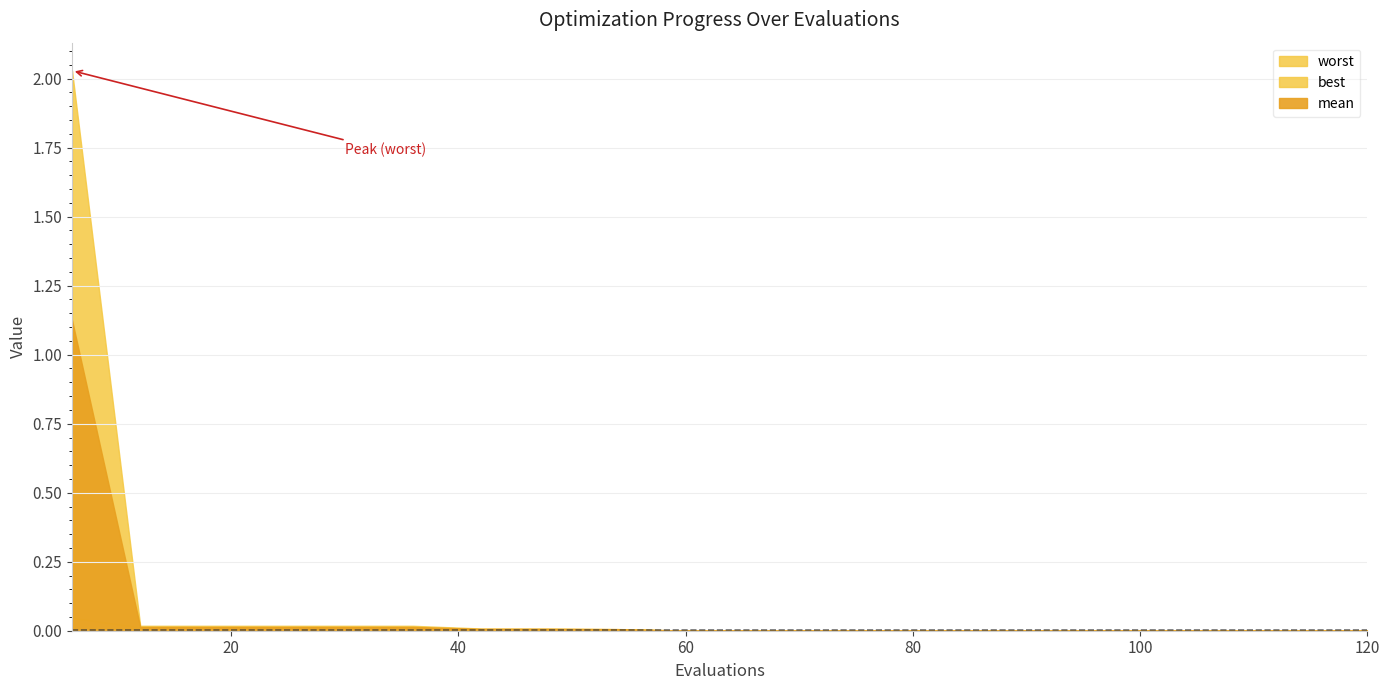

Is the value of best at 102 greater than the value of mean at 84?

No